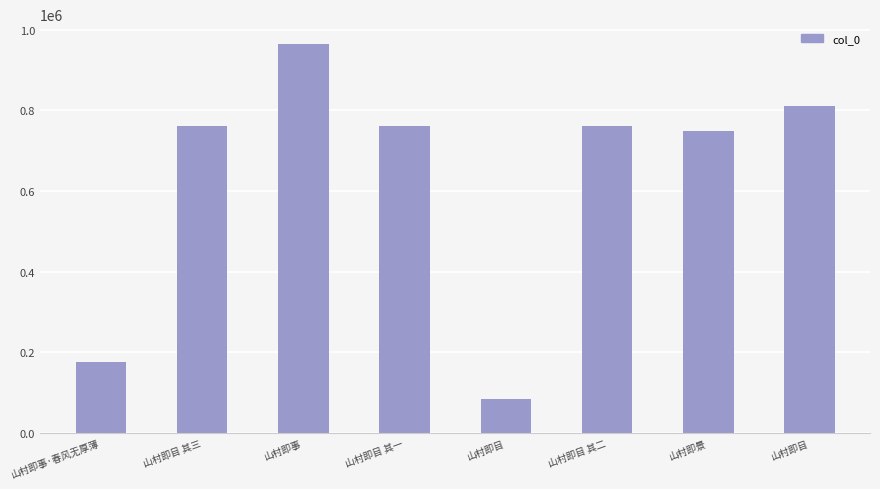

What is the average value?

633209